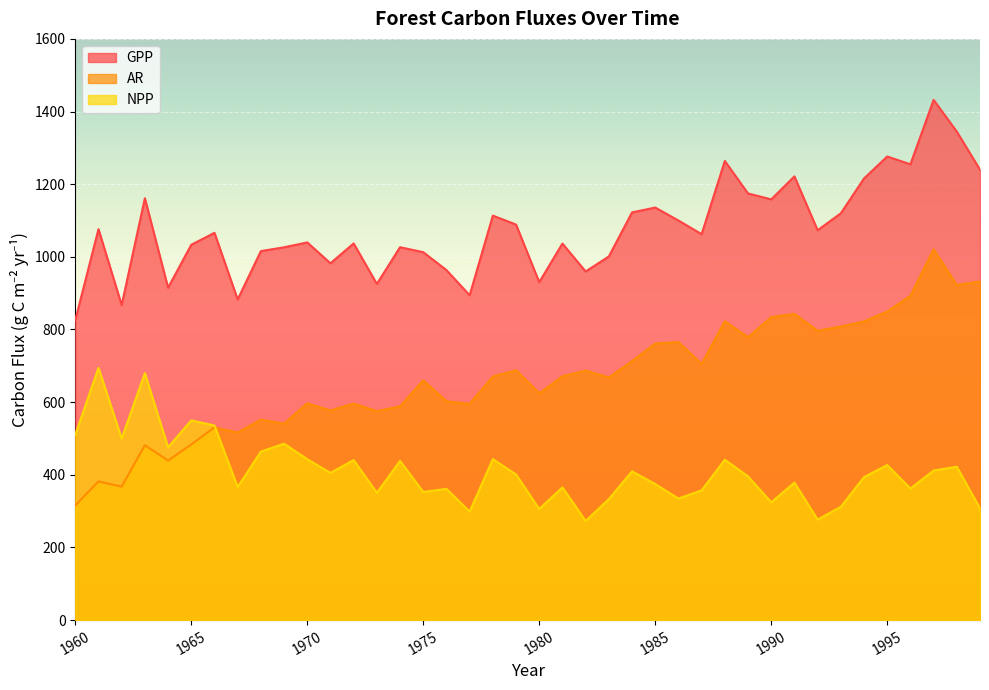

Where is the first local minimum for NPP?

1962